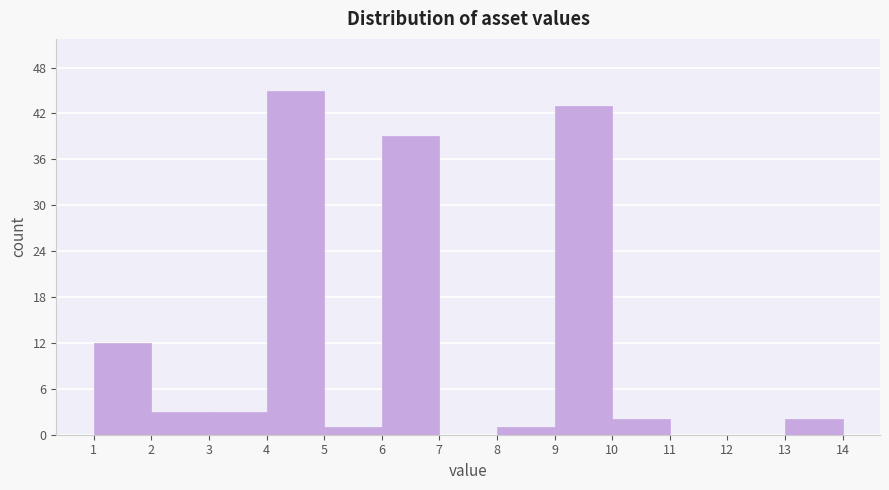

Reading left to right, transcribe this chart: for each bar, give the range it covers on the x-axis and its height. The values are not printed on the chart, so give them approximately, as read against the axis.

1 to 2: 12
2 to 3: 3
3 to 4: 3
4 to 5: 45
5 to 6: 1
6 to 7: 39
7 to 8: 0
8 to 9: 1
9 to 10: 43
10 to 11: 2
11 to 12: 0
12 to 13: 0
13 to 14: 2